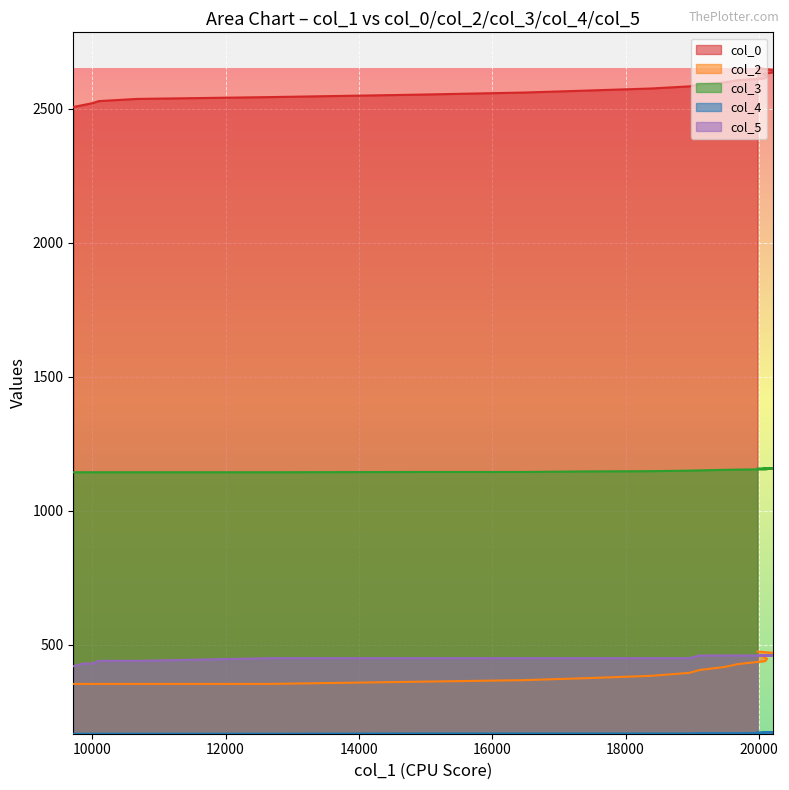

Which series has the largest total across all categories?

col_0